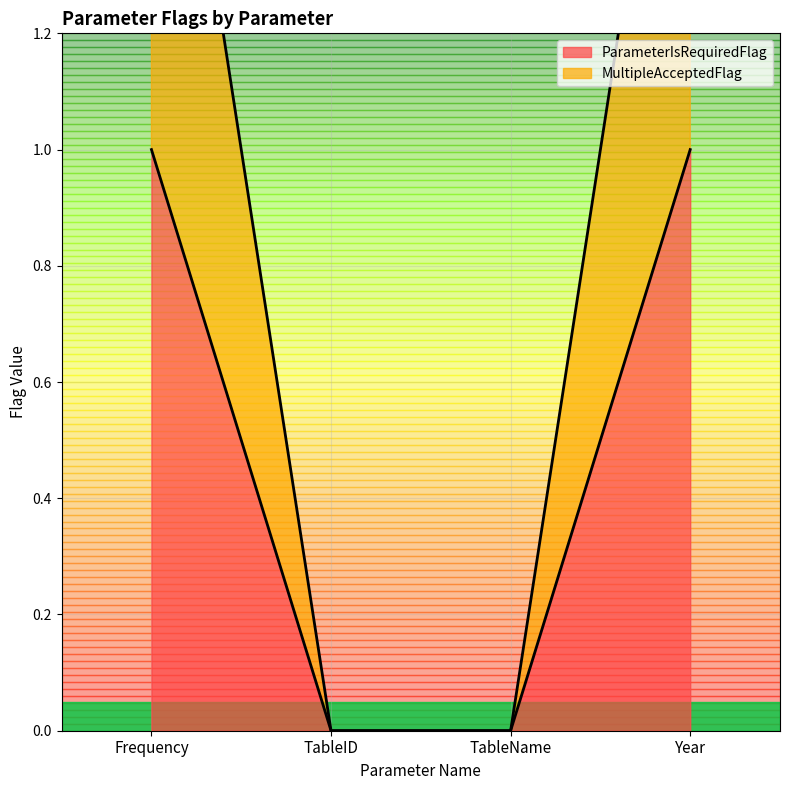

What are all the series names shown in the legend?

ParameterIsRequiredFlag, MultipleAcceptedFlag